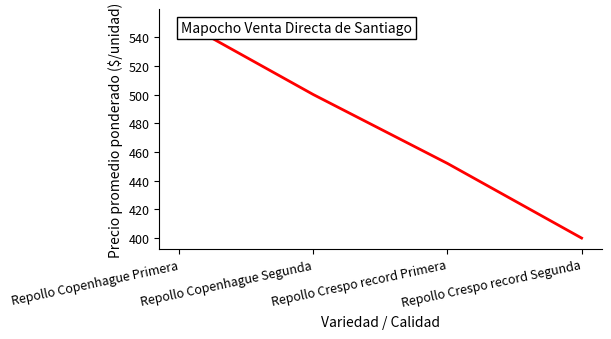

What is the approximate value at Repollo Crespo record Segunda?

400